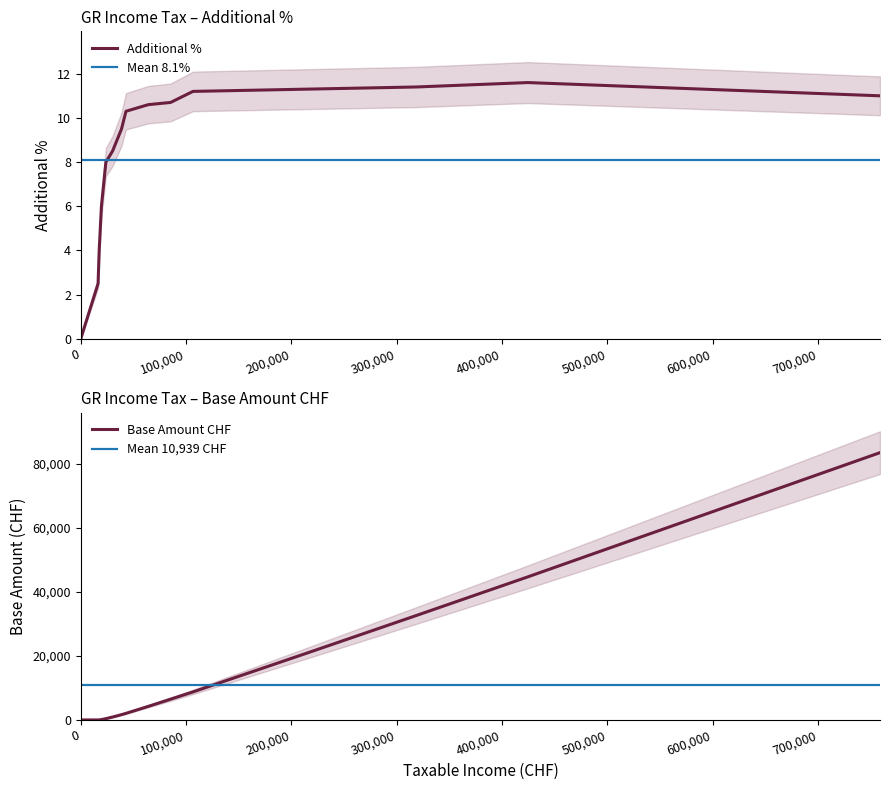

List the labels in order of Additional % value, smallest first.

0, 16430, 17490, 18550, 19610, 20670, 21730, 23850, 30210, 34450, 38690, 42930, 64130, 85330, 758960, 106530, 212530, 318530, 424530